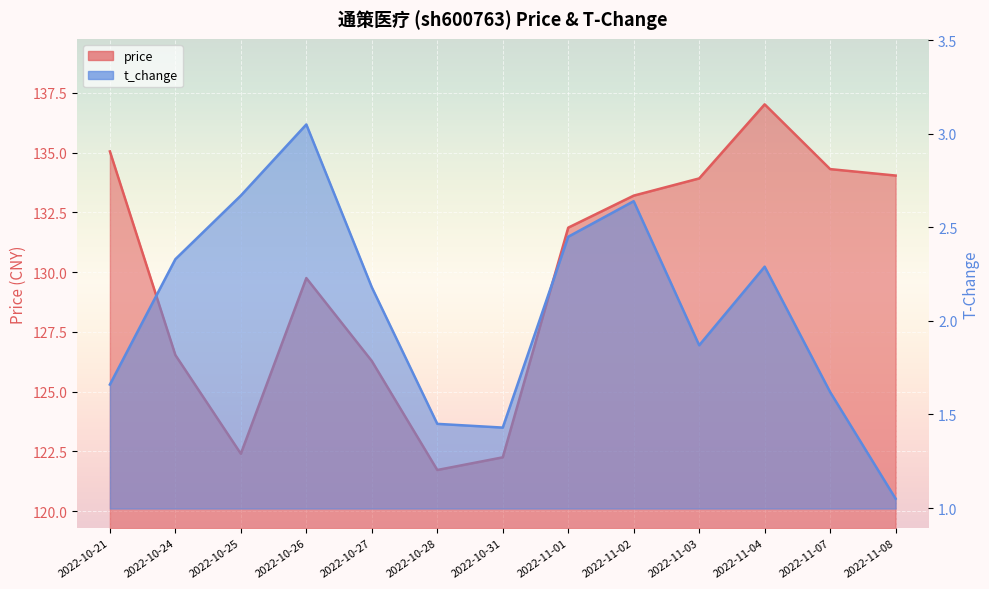

At which category is the sum across all series the highest?

2022-11-04